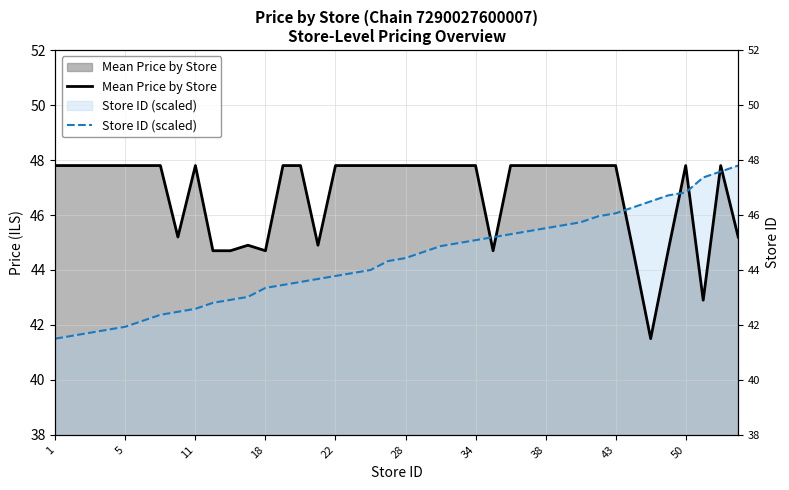

Rank the series by their maximum value, from highest to lowest.

Mean Price by Store, Store ID (scaled)